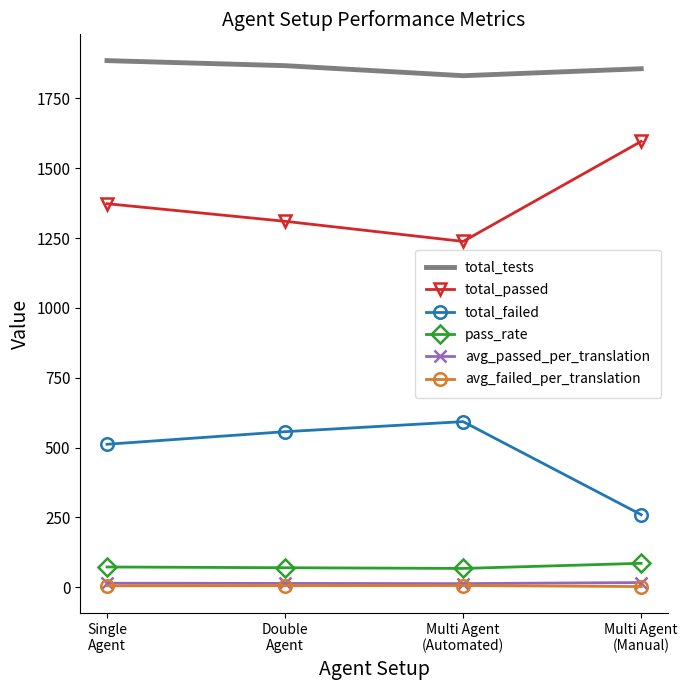

True or false: total_failed and avg_passed_per_translation cross at least once.

False